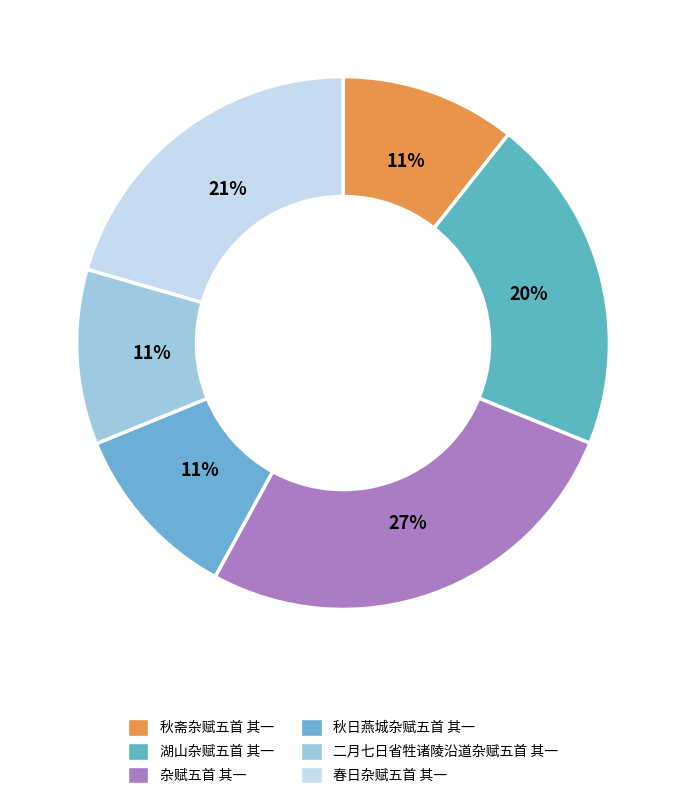

To the nearest percent, what is the difference between the 春日杂赋五首 其一 and 秋日燕城杂赋五首 其一 slice percentages?

10%